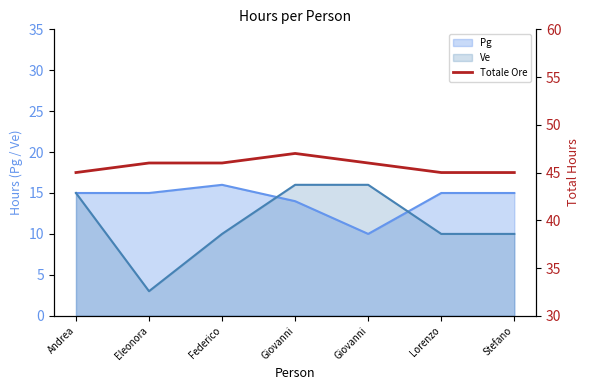

Which has a higher value, Stefano or Lorenzo?

Stefano